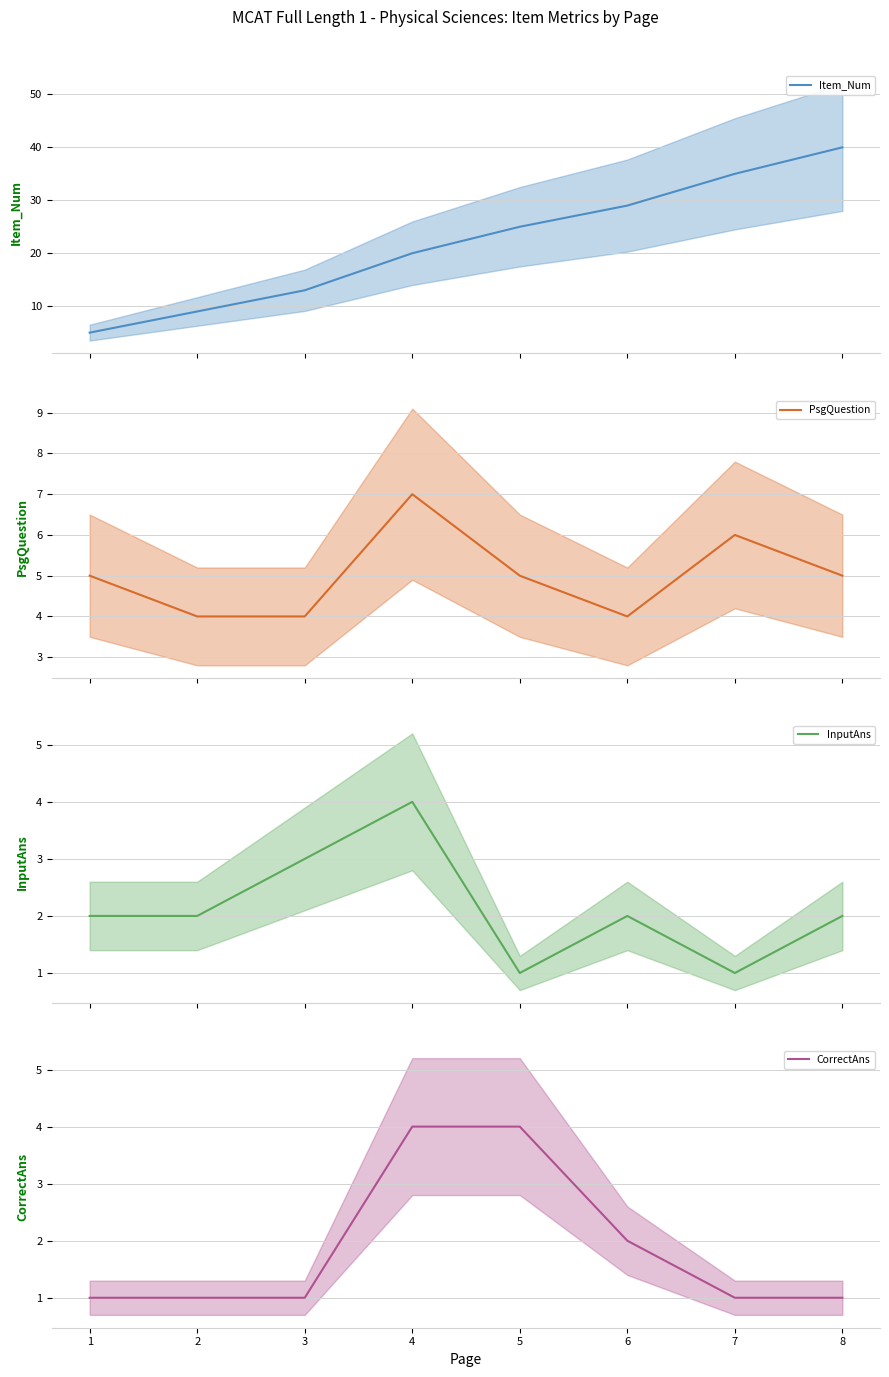

What is the value of the CorrectAns point at the 8th from the left?

1